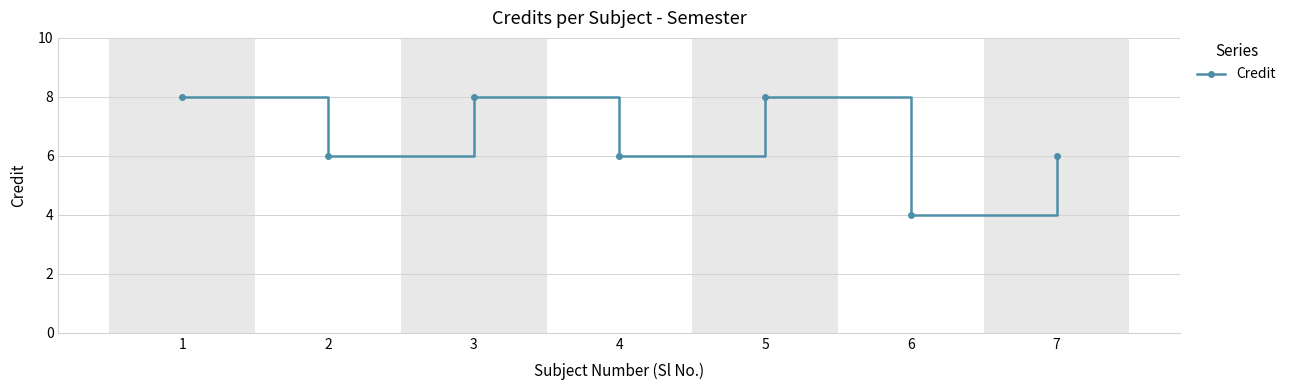

What is the value of the 2nd point from the left?

6